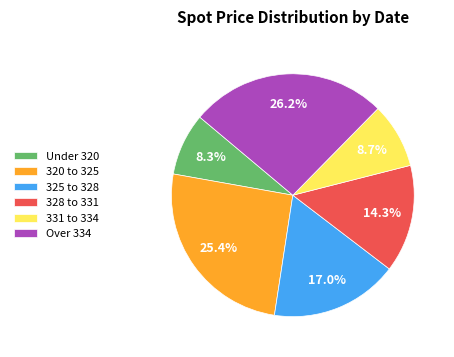

Does any single category account for the majority?

No